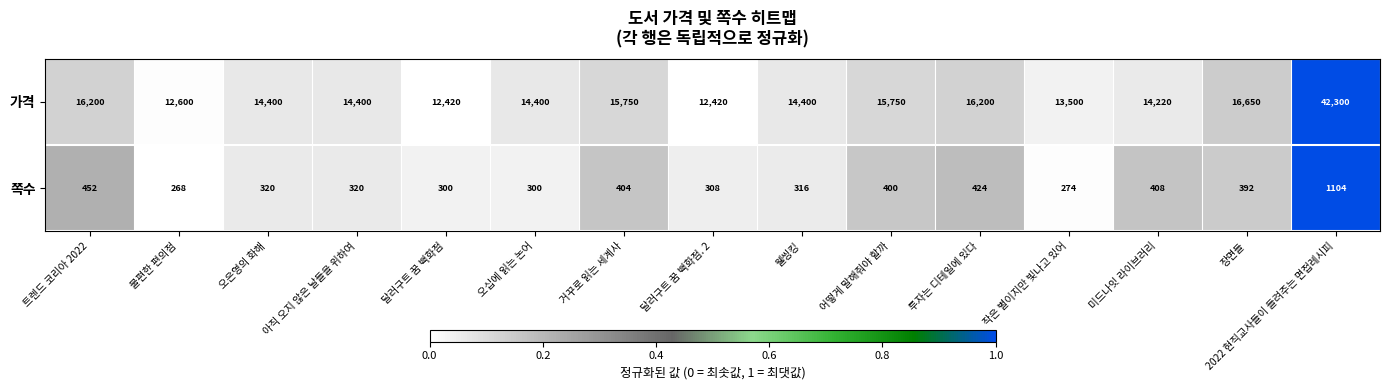

What is the greatest value displayed?

42300